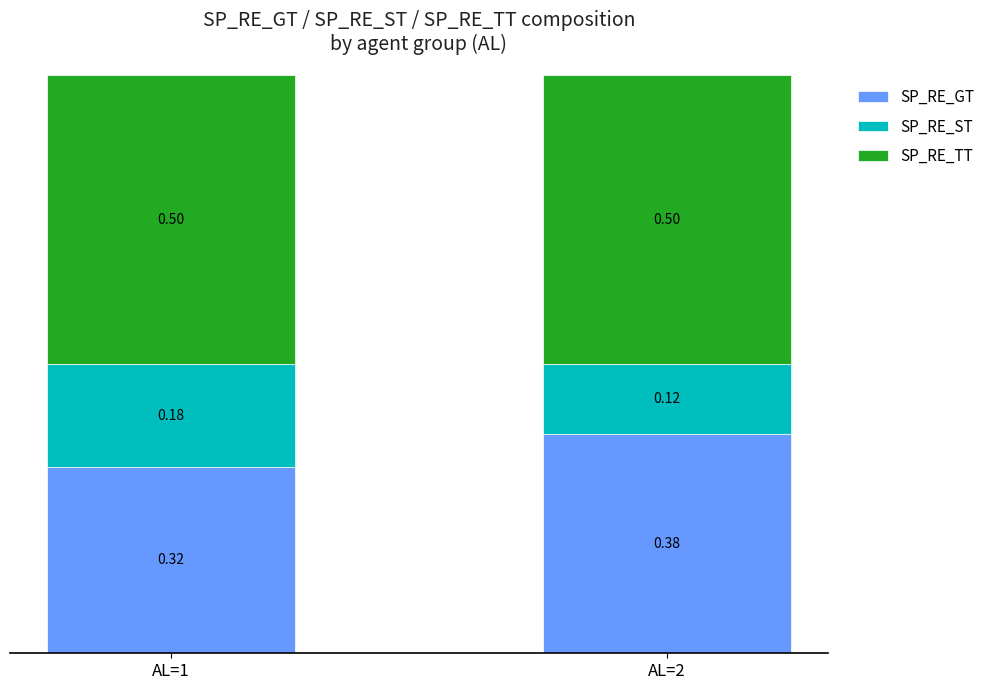

What is the total value across all series at AL=2?

1.0